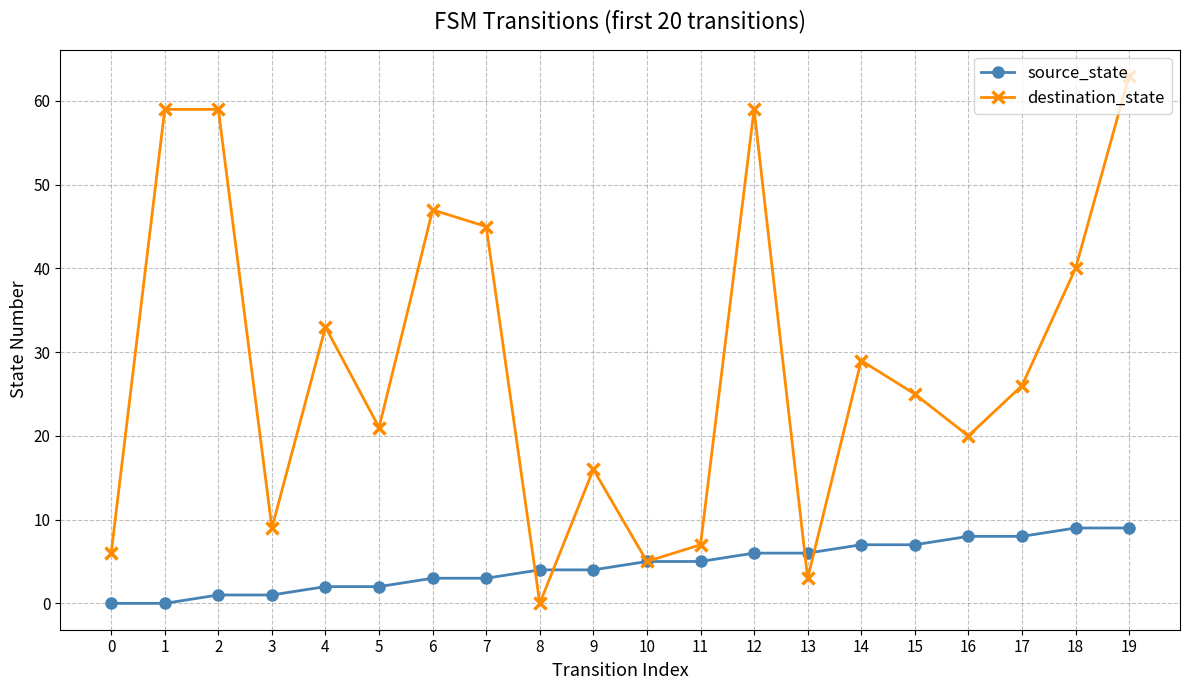

What is the total value across all series at 5?

23